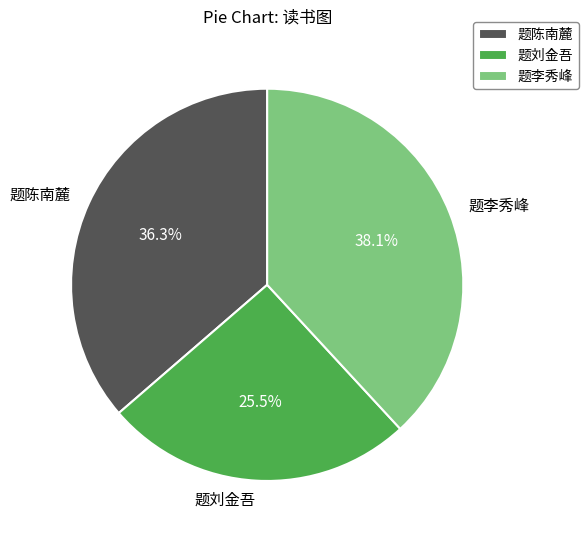

Rank the categories by value from lowest to highest.

题刘金吾, 题陈南麓, 题李秀峰